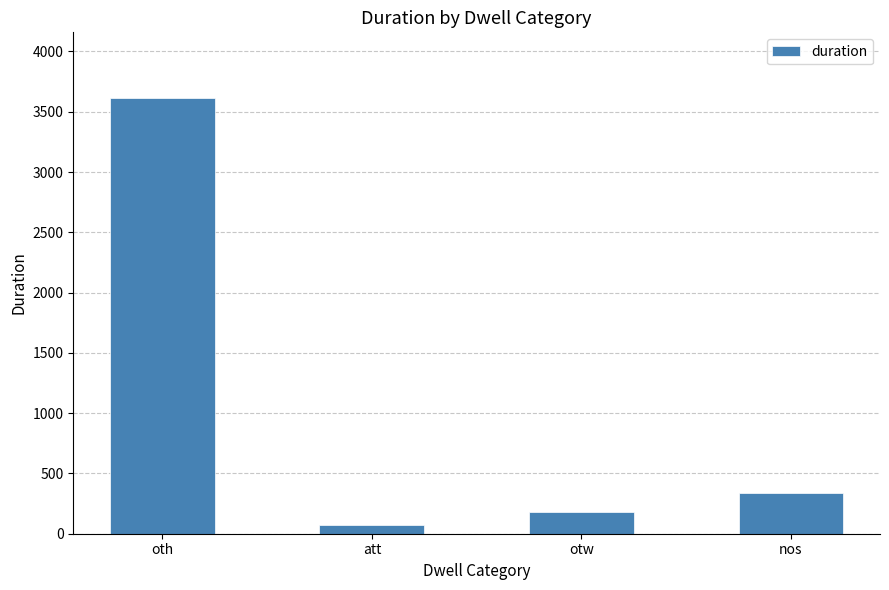

Rank the categories by value from highest to lowest.

oth, nos, otw, att